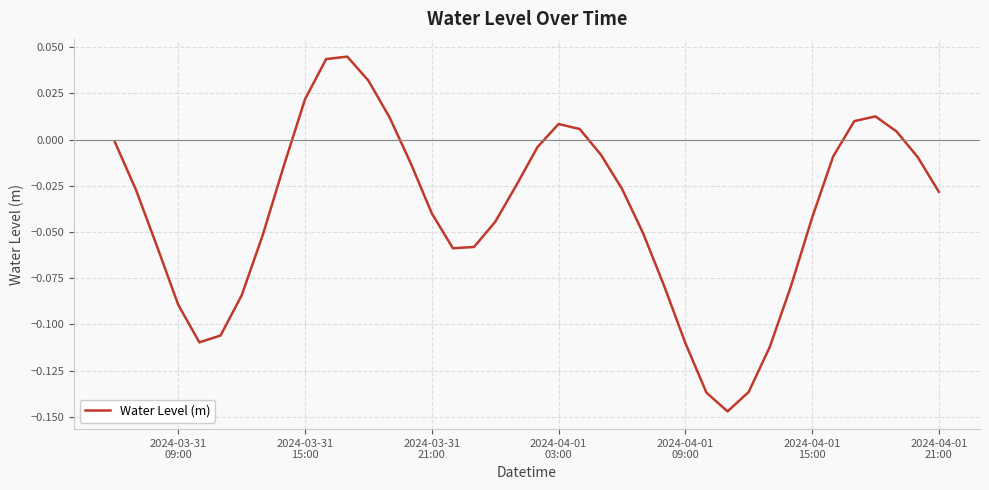

What is the minimum value shown in the chart?

-0.1